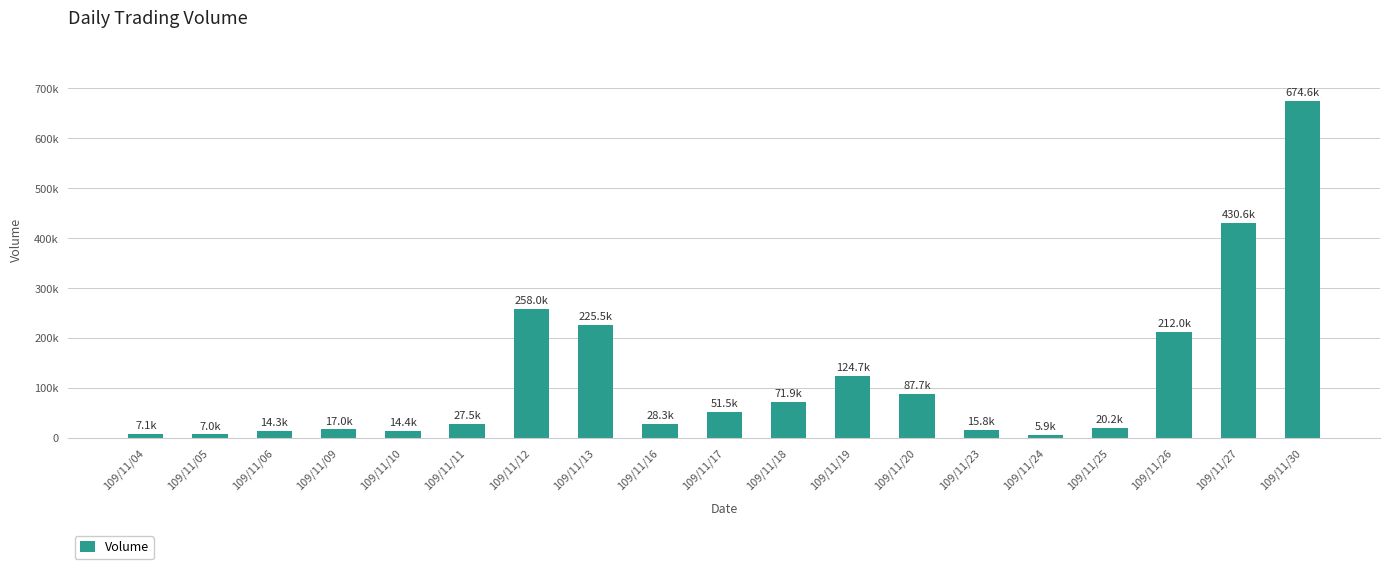

What is the sum of all values?

2294120